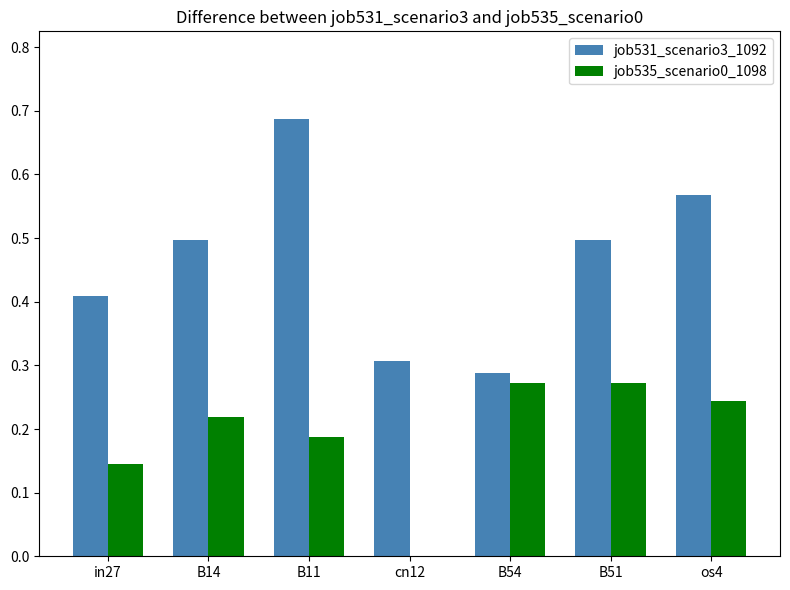

Which category has the highest value across all series?

B11